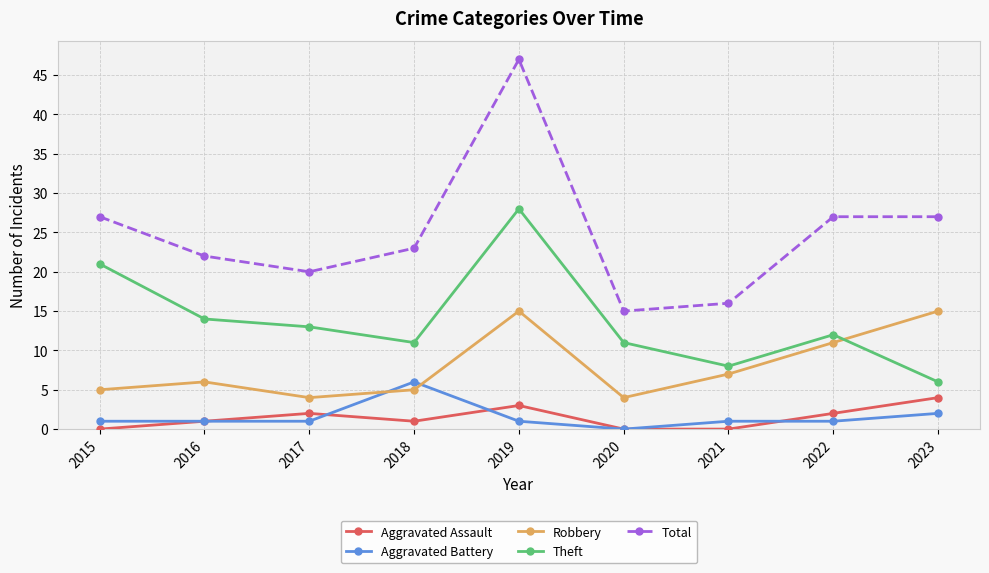

What is the difference between the Total values at 2021 and 2020?

1